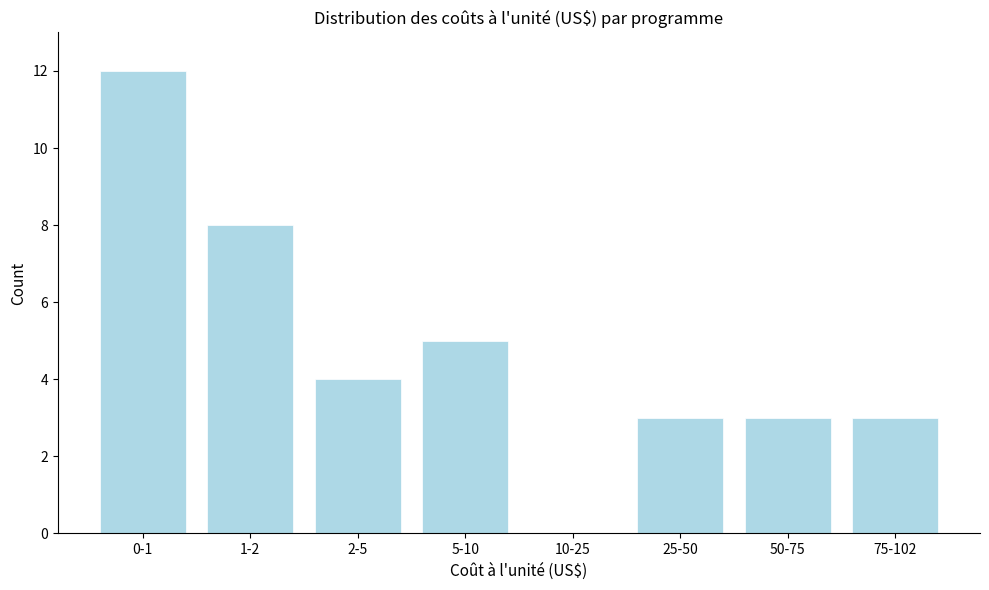

Reading right to left, extract all data points from this chart.

75-102=3	50-75=3	25-50=3	10-25=0	5-10=5	2-5=4	1-2=8	0-1=12